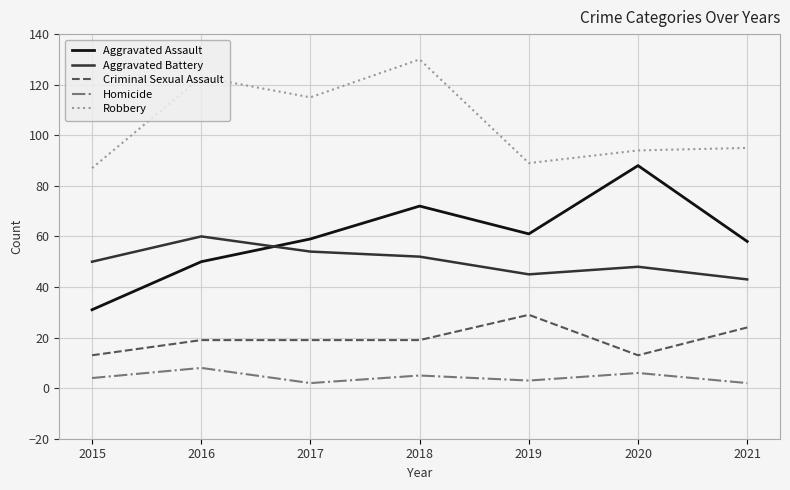

True or false: Homicide and Criminal Sexual Assault intersect in this chart.

False